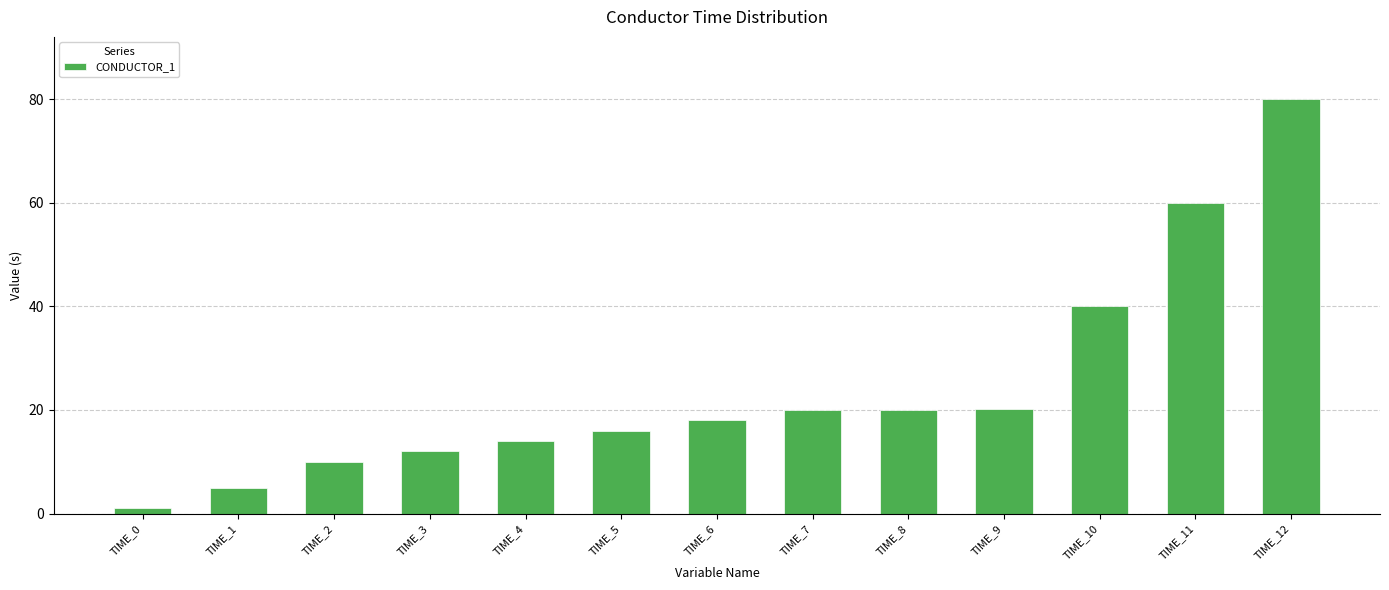

Where is the data nearest to the value 40?

TIME_10